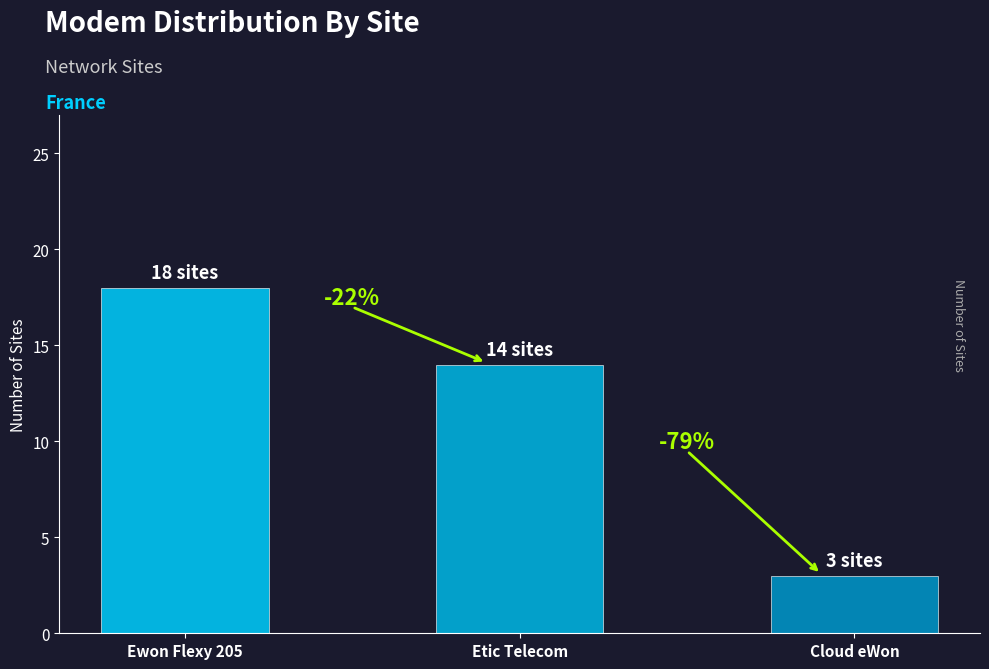

Rank the series by their average value, from highest to lowest.

Ewon Flexy 205, Etic Telecom, Cloud eWon